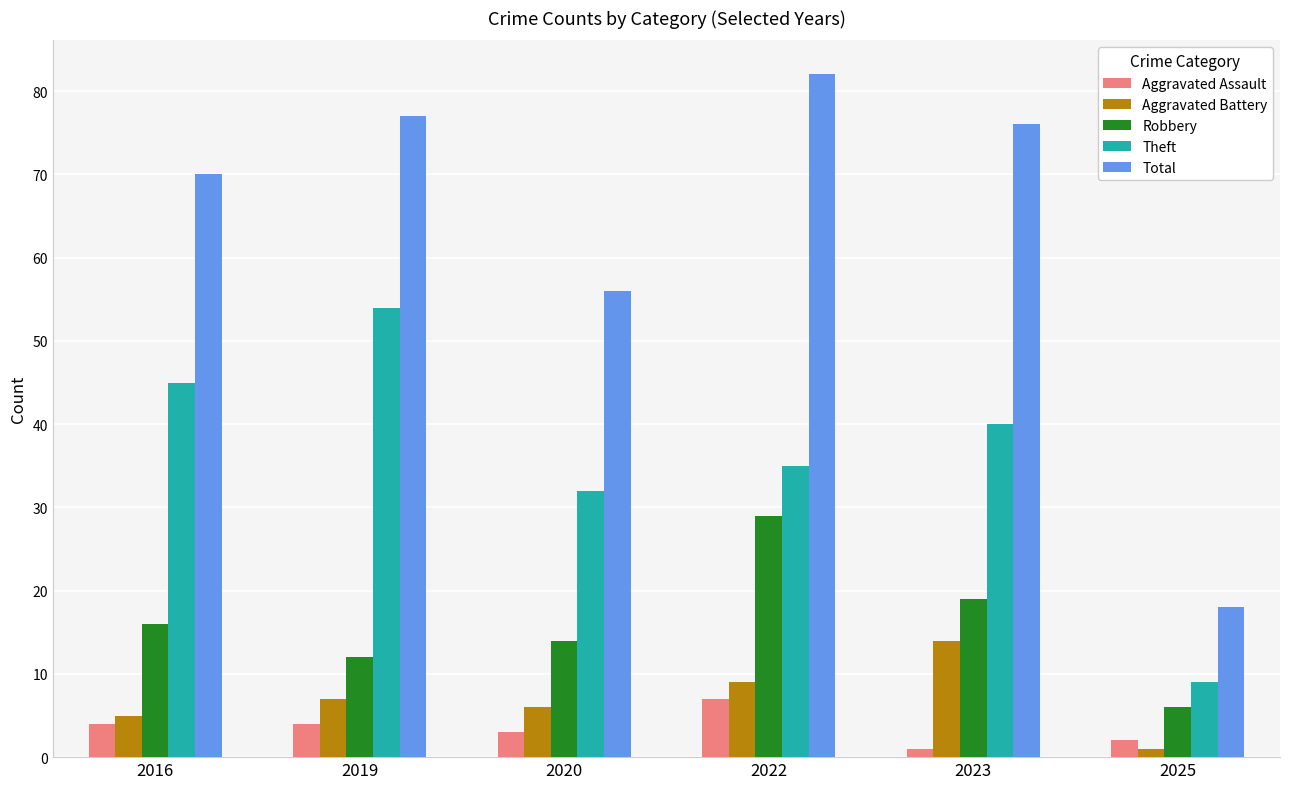

At which category is the sum across all series the highest?

2022